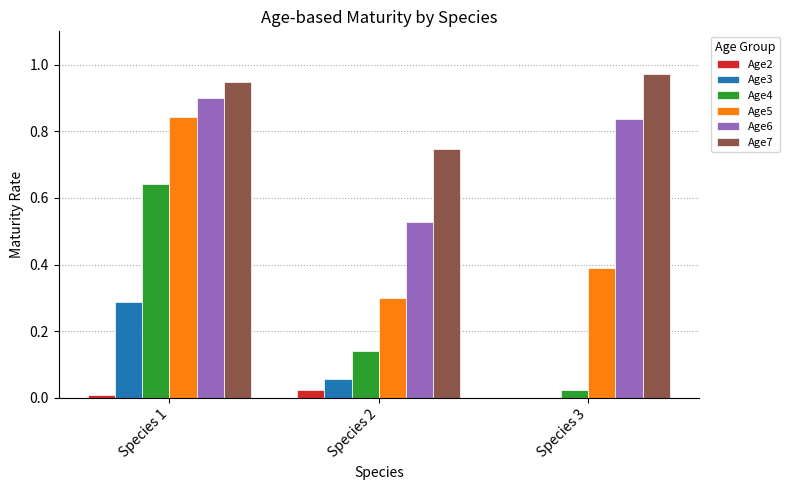

At which category does the chart reach its peak across all series?

Species 3